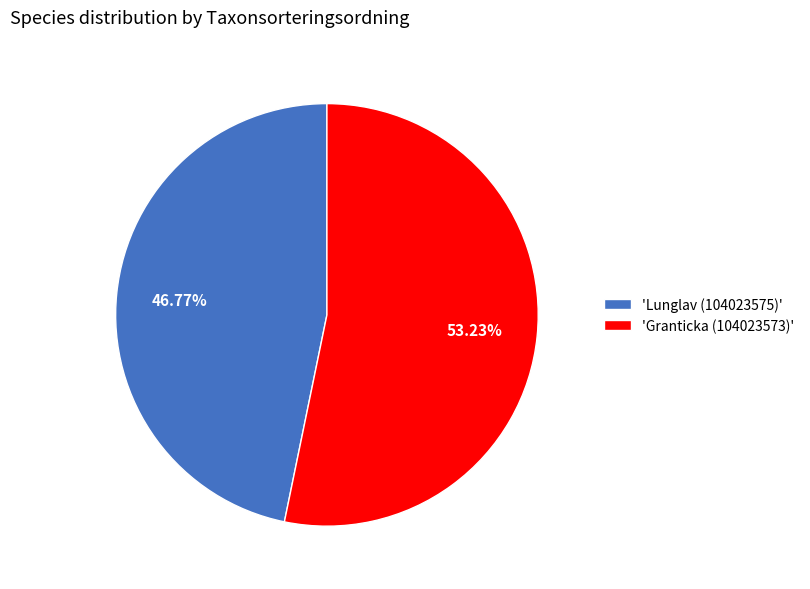

Does any single category account for the majority?

Yes